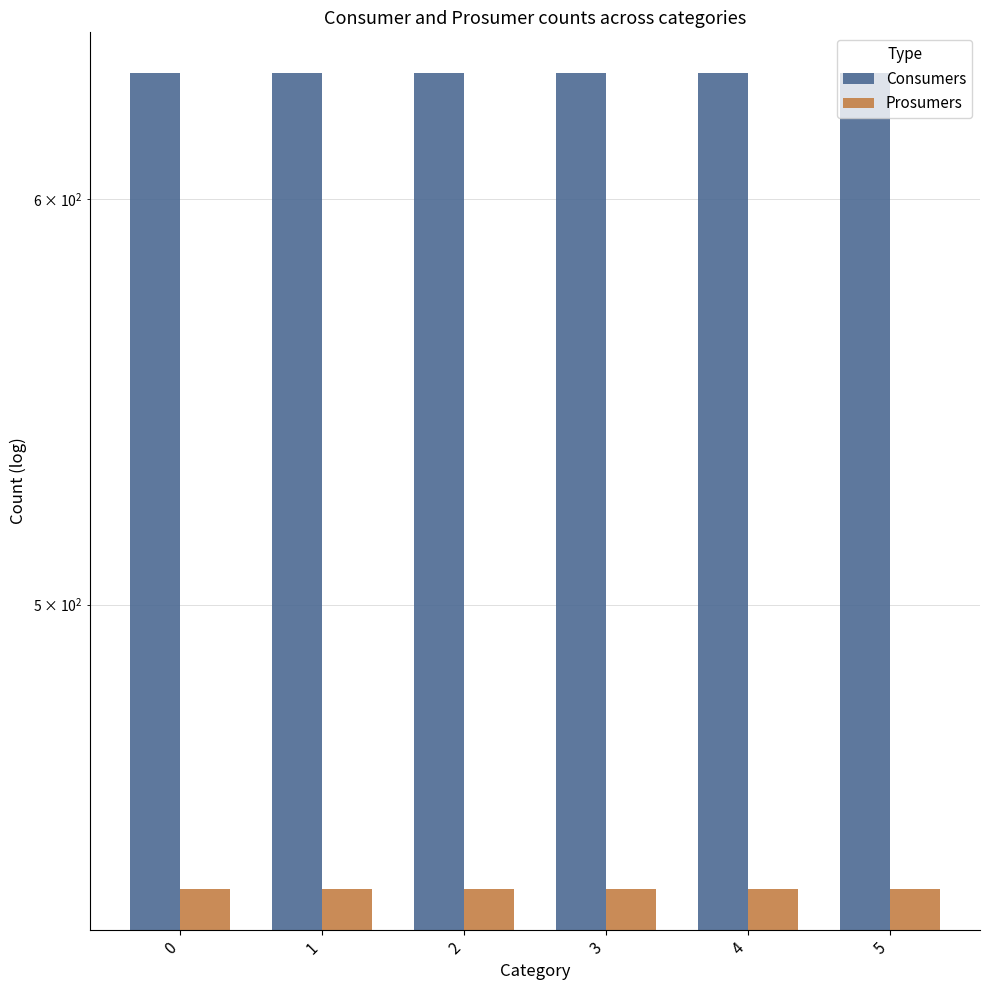

Between 2 and 3, which series saw the biggest shift?

Consumers